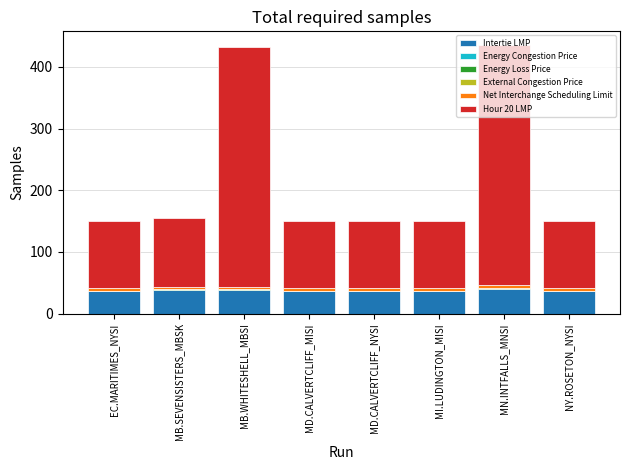

The value of Intertie LMP at MB.SEVENSISTERS_MBSK is 38.2. True or false?

True